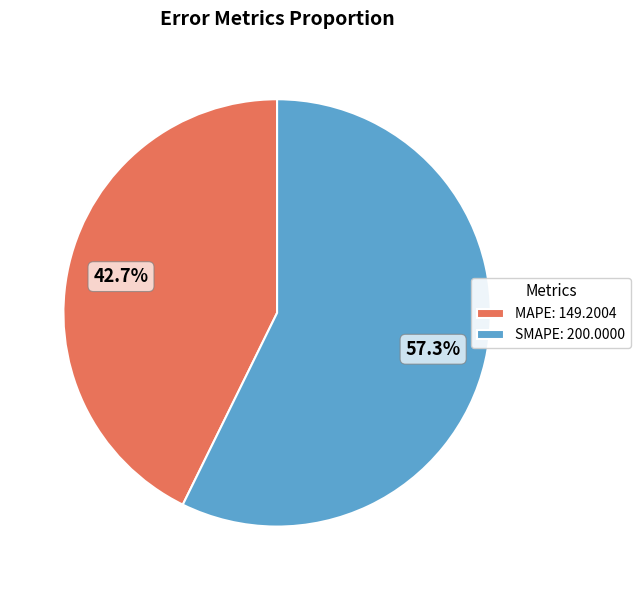

To the nearest percent, what is the combined percentage of MAPE and SMAPE?

100%